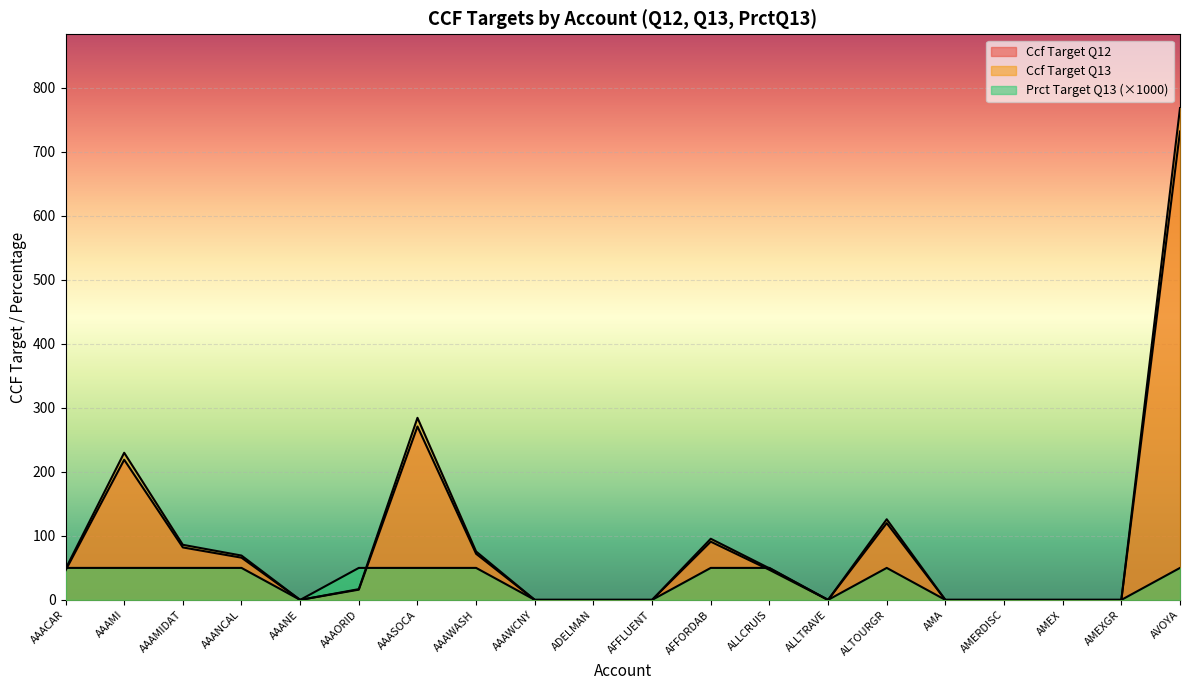

Between AAAWASH and AFFLUENT, which is larger?

AAAWASH